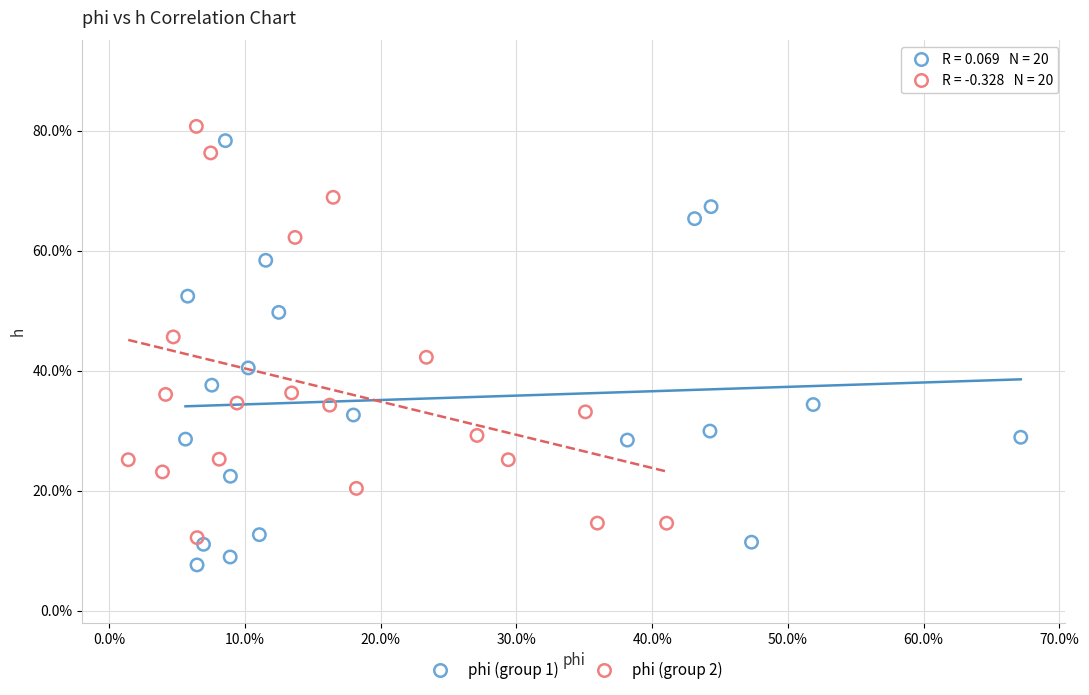

Which series has the largest Y range (max minus min)?

phi (group 1)